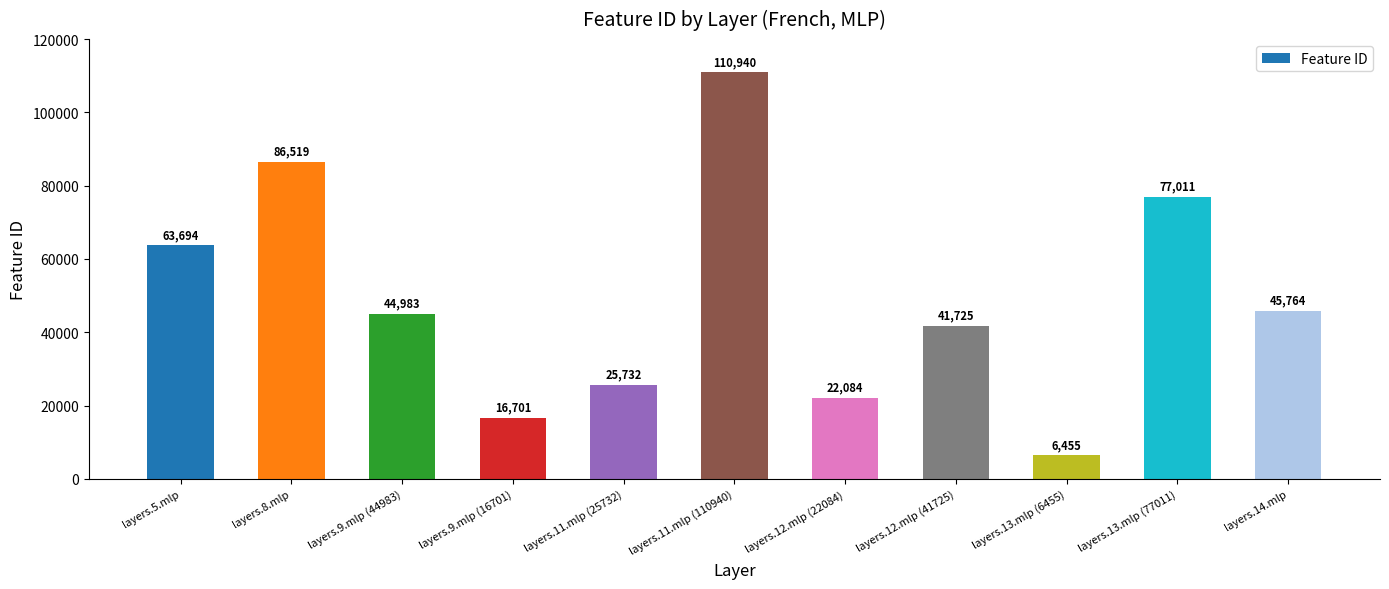

The chart shows a value of 44983 at layers.9.mlp (44983). True or false?

True